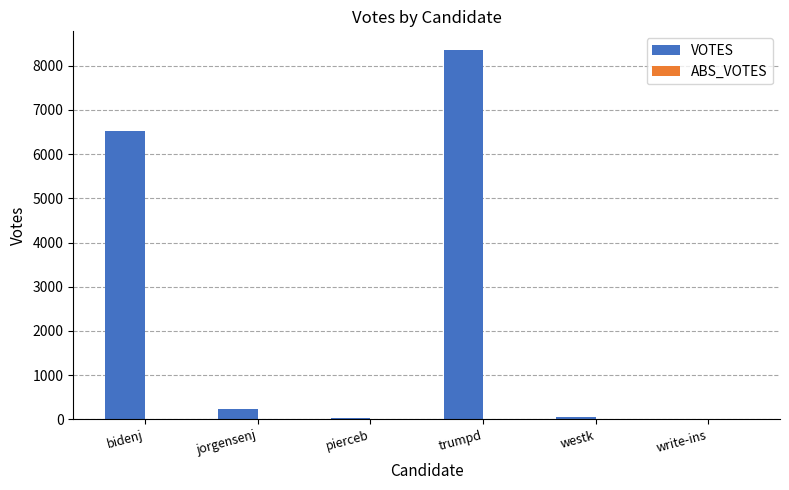

What is the change in value from bidenj to trumpd?

+1832